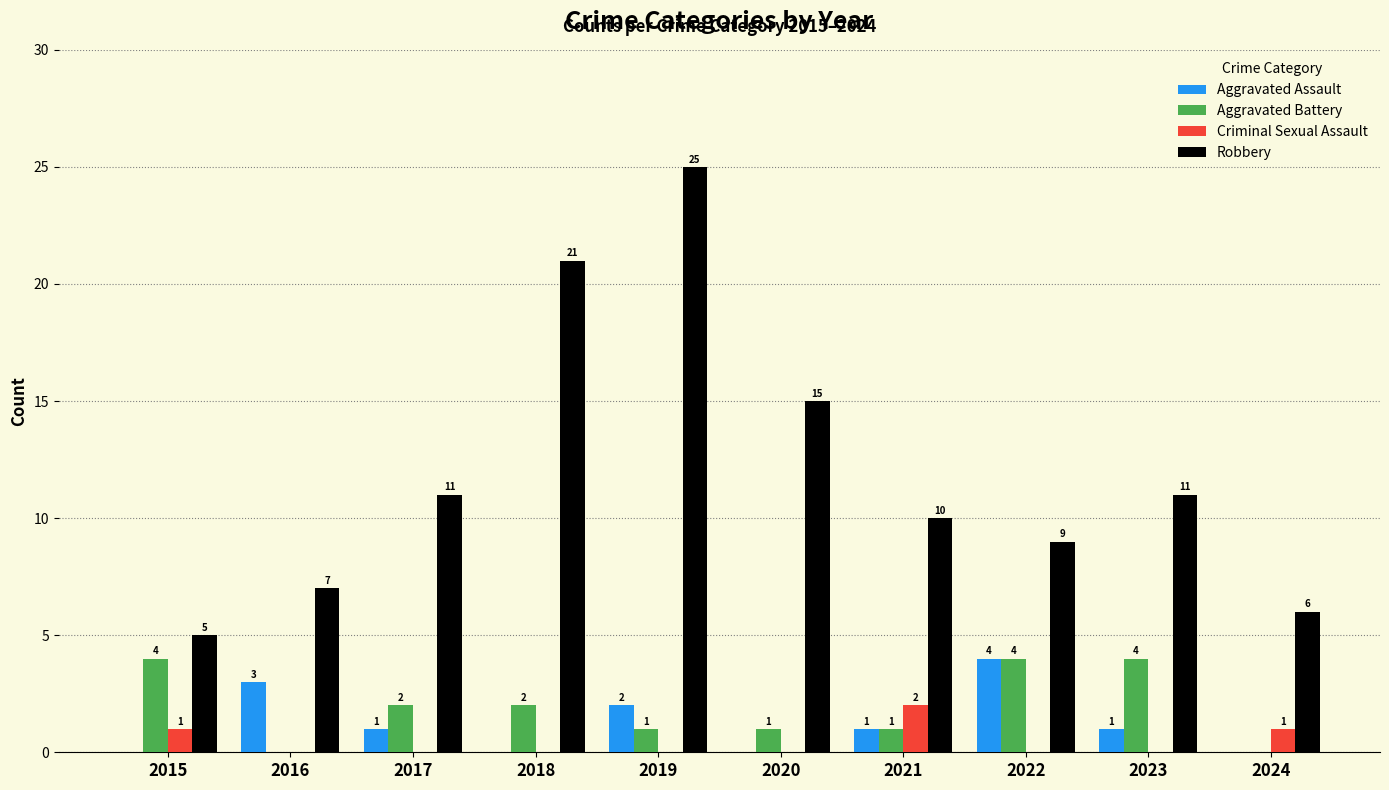

Reading left to right, transcribe all the data shown in this chart.

Aggravated Assault: 0	3	1	0	2	0	1	4	1	0
Aggravated Battery: 4	0	2	2	1	1	1	4	4	0
Criminal Sexual Assault: 1	0	0	0	0	0	2	0	0	1
Robbery: 5	7	11	21	25	15	10	9	11	6